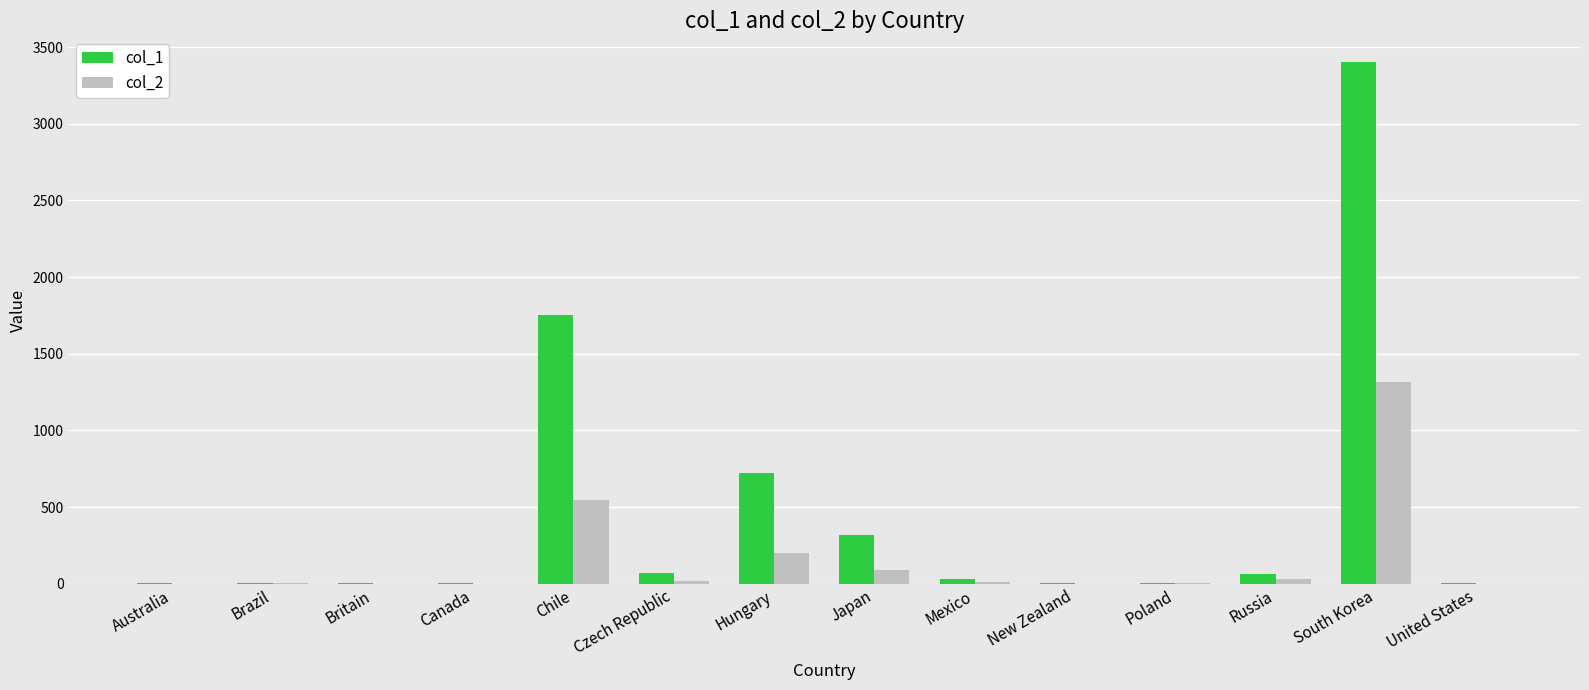

What is the highest value of the col_2 series?

1314.5